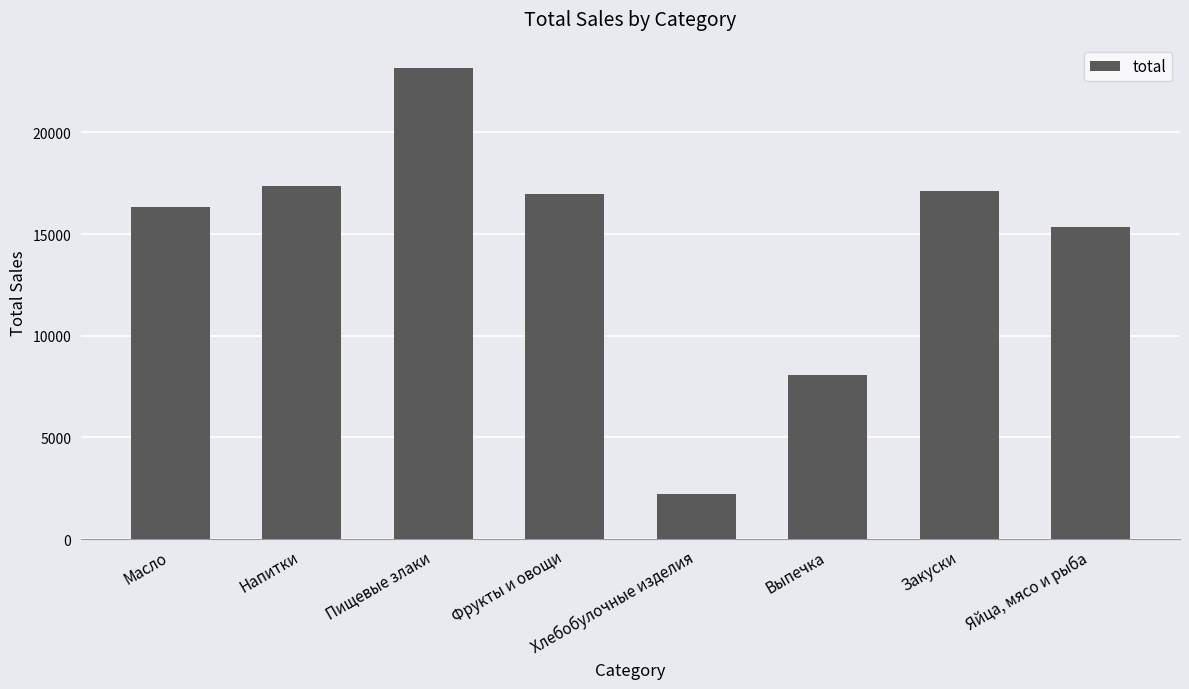

Reading right to left, extract all data points from this chart.

Яйца, мясо и рыба=15334	Закуски=17103	Выпечка=8055	Хлебобулочные изделия=2244	Фрукты и овощи=16969	Пищевые злаки=23165	Напитки=17344	Масло=16311